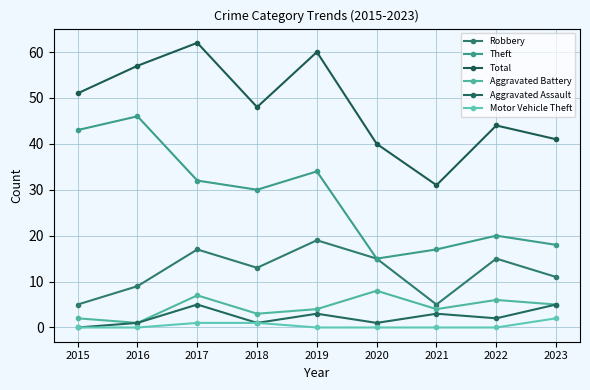

Is it true that Total equals 23 at 2023?

False